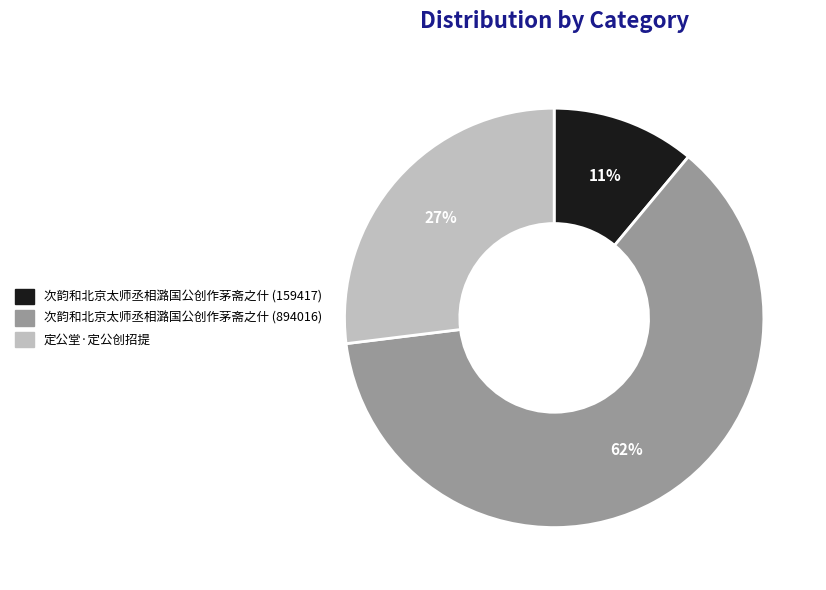

Rank the categories by value from lowest to highest.

次韵和北京太师丞相潞国公创作茅斋之什 (159417), 定公堂·定公创招提, 次韵和北京太师丞相潞国公创作茅斋之什 (894016)